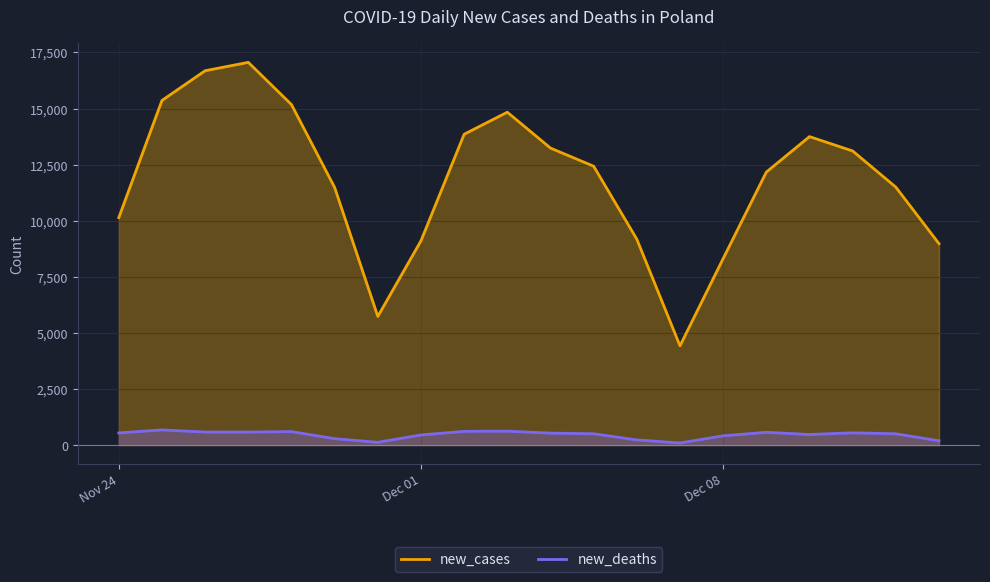

What position from the left is 2020-12-12?

19